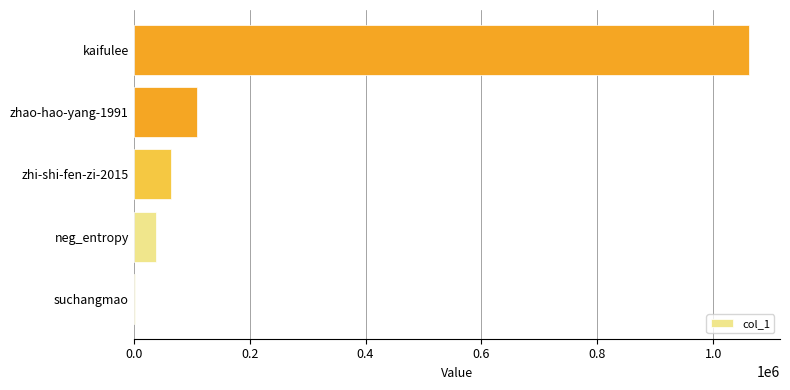

Reading bottom to top, what are all the values shown in this chart?

suchangmao=2359	neg_entropy=38847	zhi-shi-fen-zi-2015=63468	zhao-hao-yang-1991=108981	kaifulee=1061985